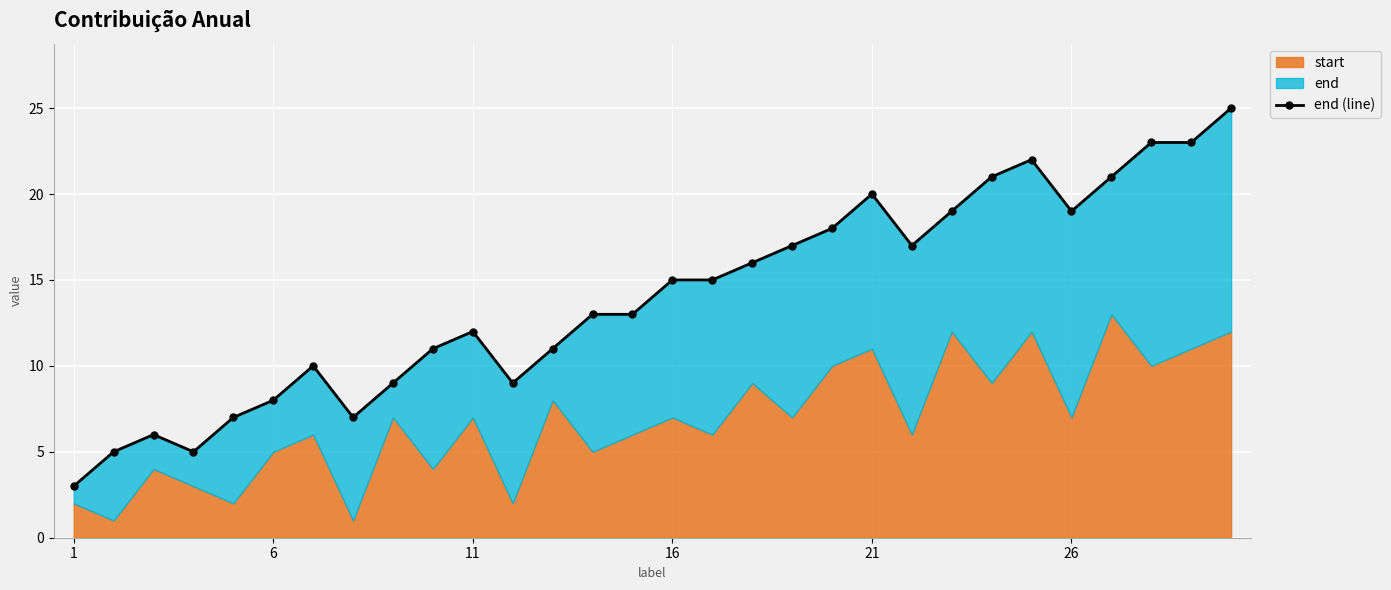

Between 19 and 27, which is larger?

27